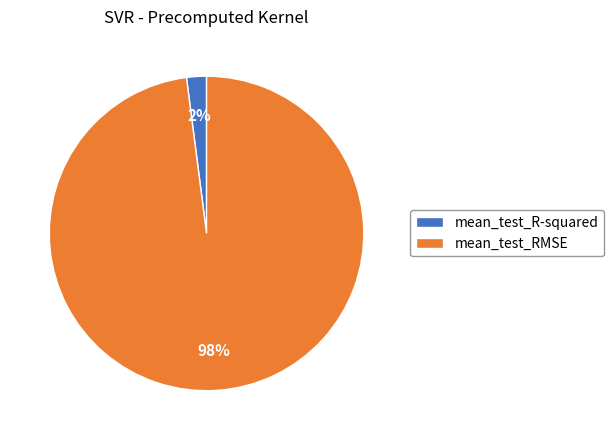

True or false: mean_test_RMSE accounts for 98% of the total.

True